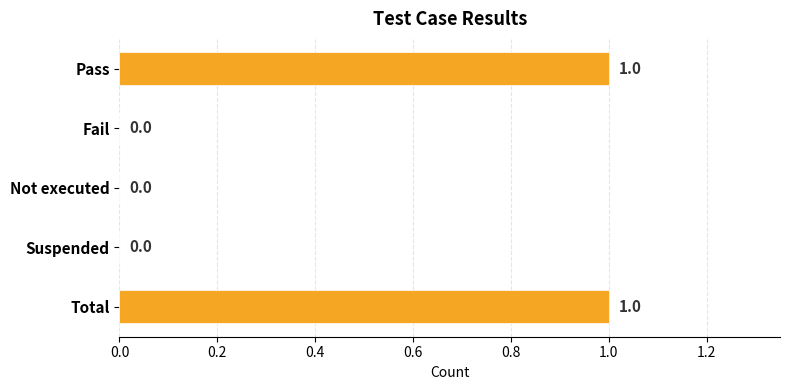

Is it true that the value at Pass is 0?

False